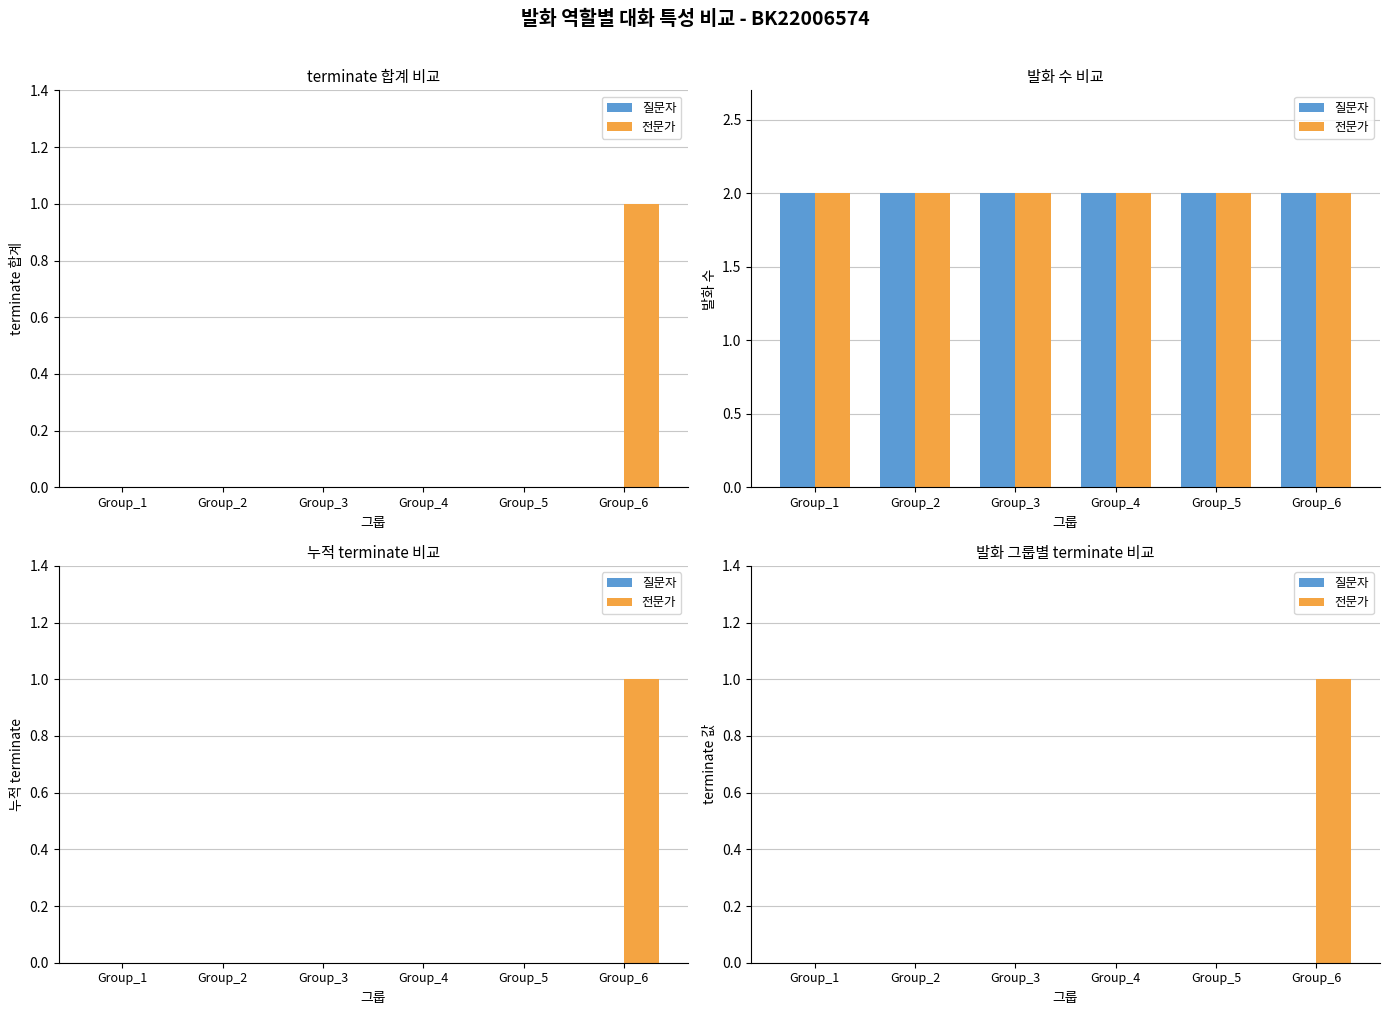

Rank the series by their average value, from highest to lowest.

전문가, 질문자